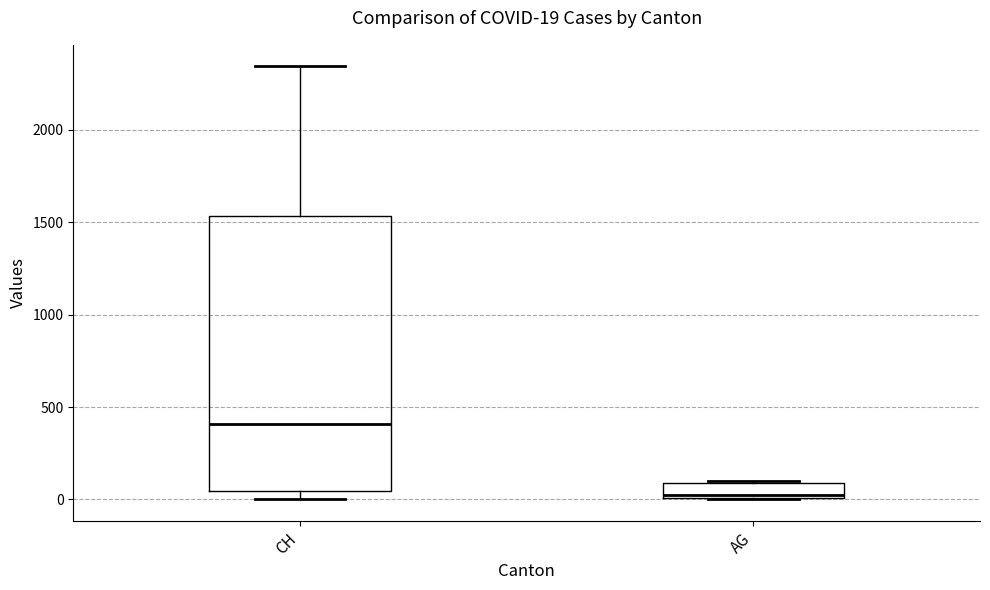

Which box has the highest median line?

CH